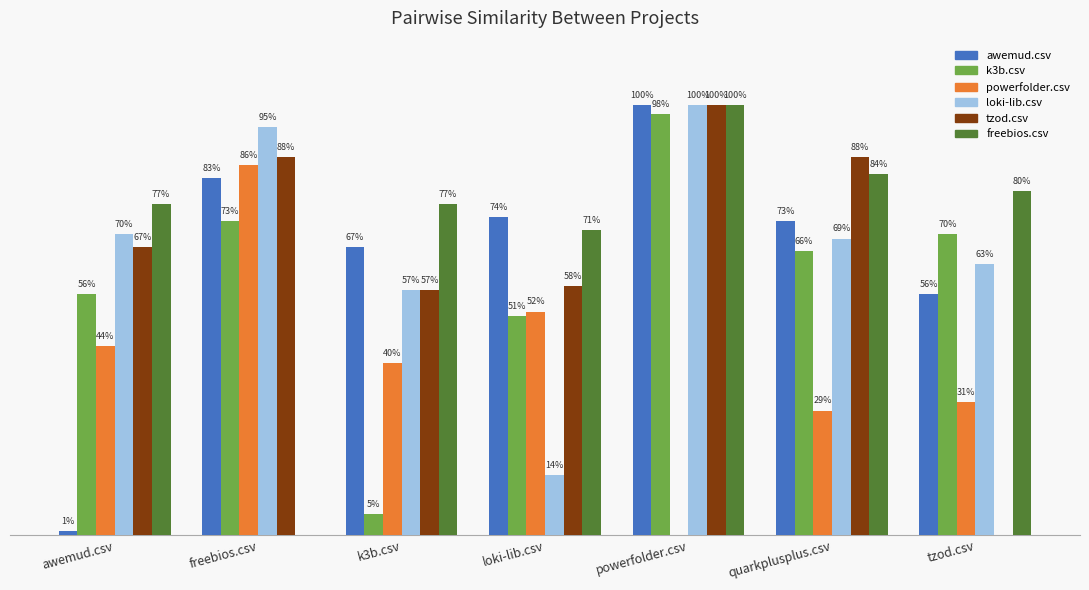

Rank the series by their maximum value, from highest to lowest.

awemud.csv, loki-lib.csv, tzod.csv, freebios.csv, k3b.csv, powerfolder.csv